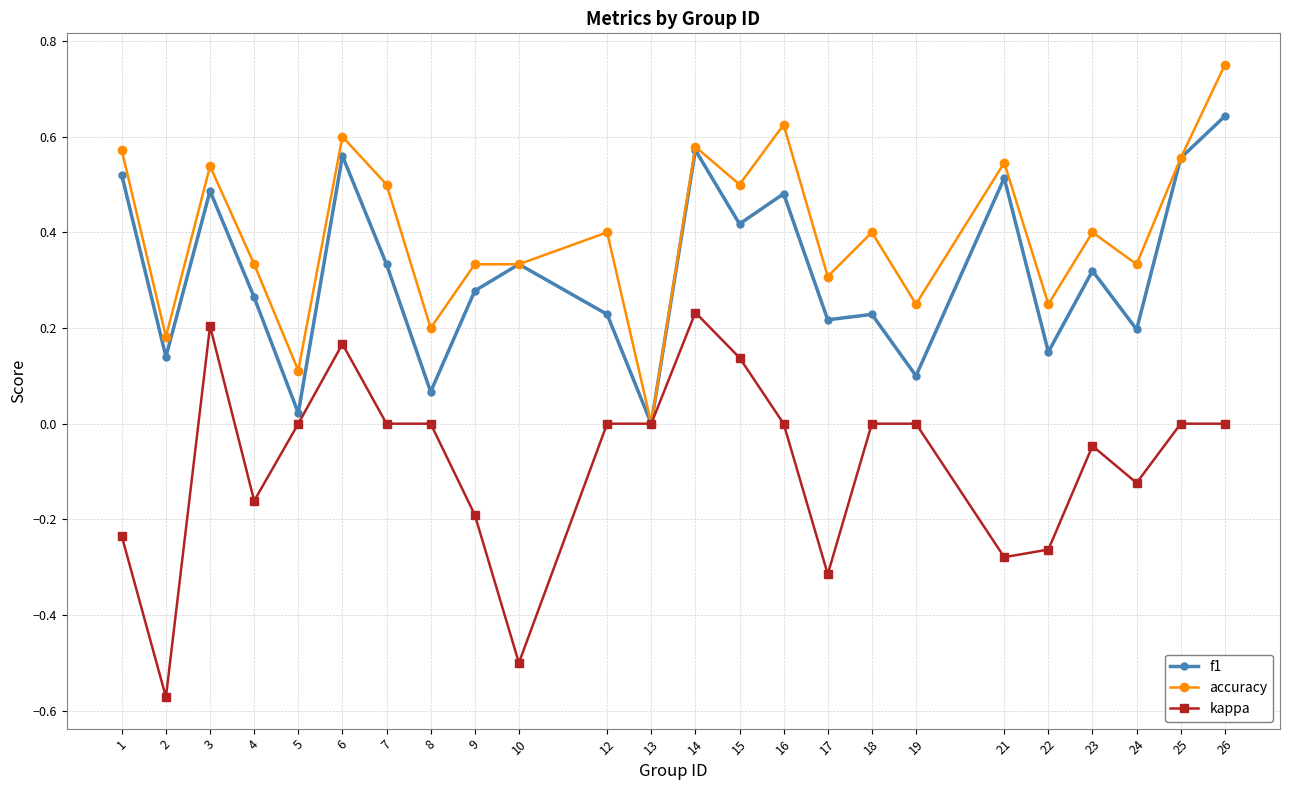

Which series has the largest total across all categories?

accuracy